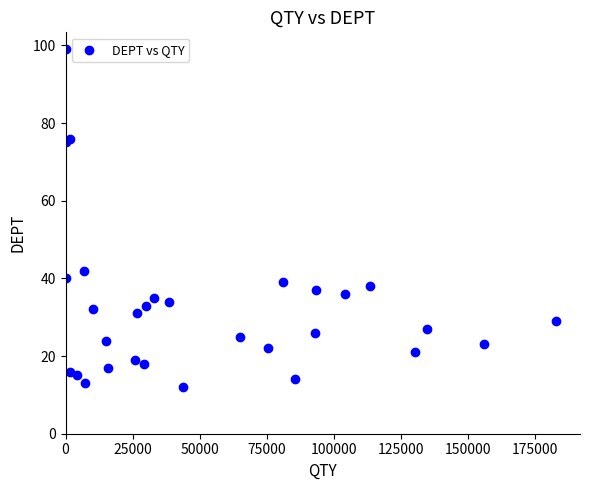

What Y value in the scatter plot is closest to 55?

42